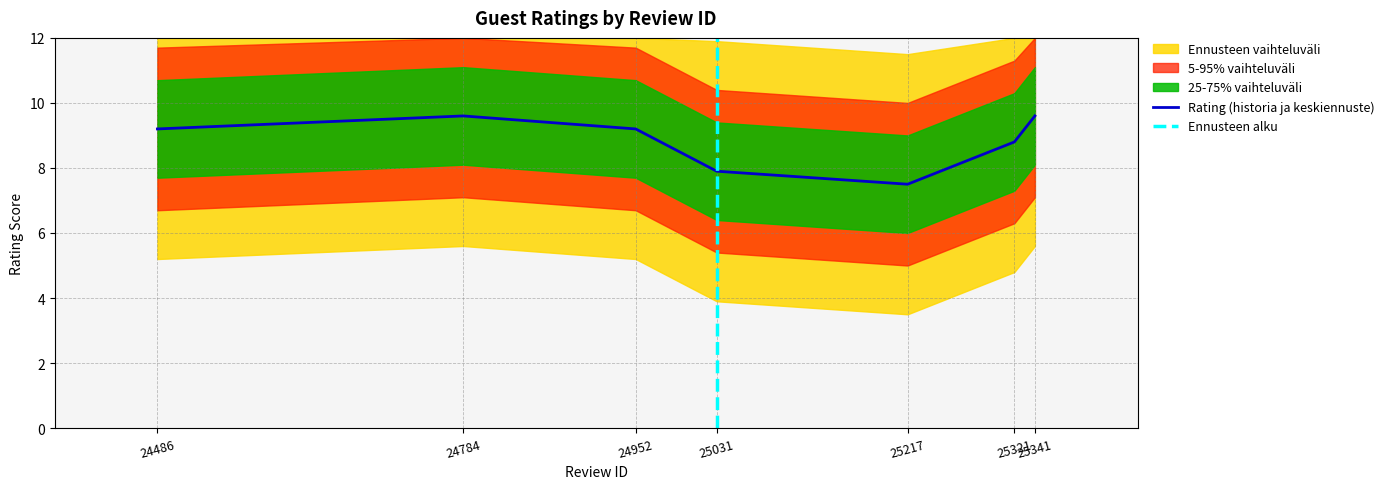

Count the number of categories in the chart.

7